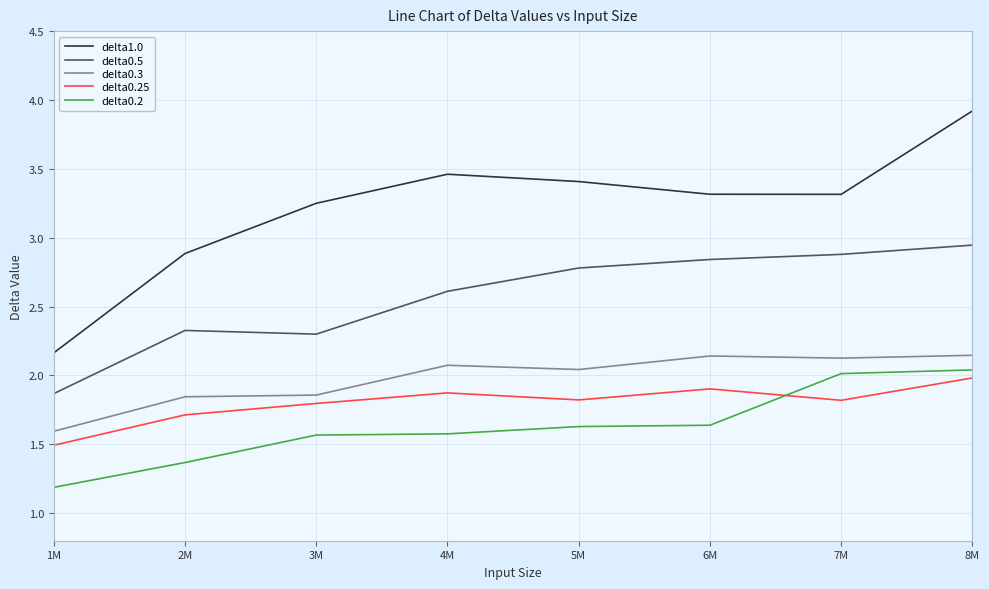

At 4M, list the series in order from smallest to largest.

delta0.2, delta0.25, delta0.3, delta0.5, delta1.0